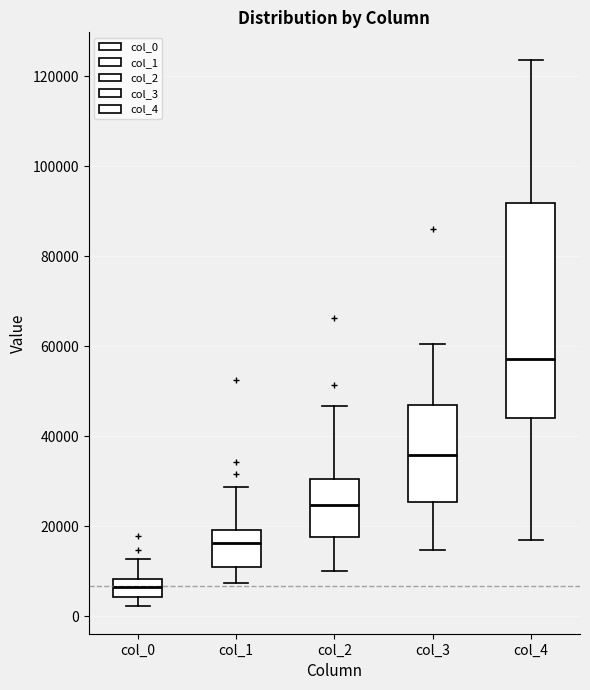

Which box is the tallest, from its lower edge to its upper edge?

col_4